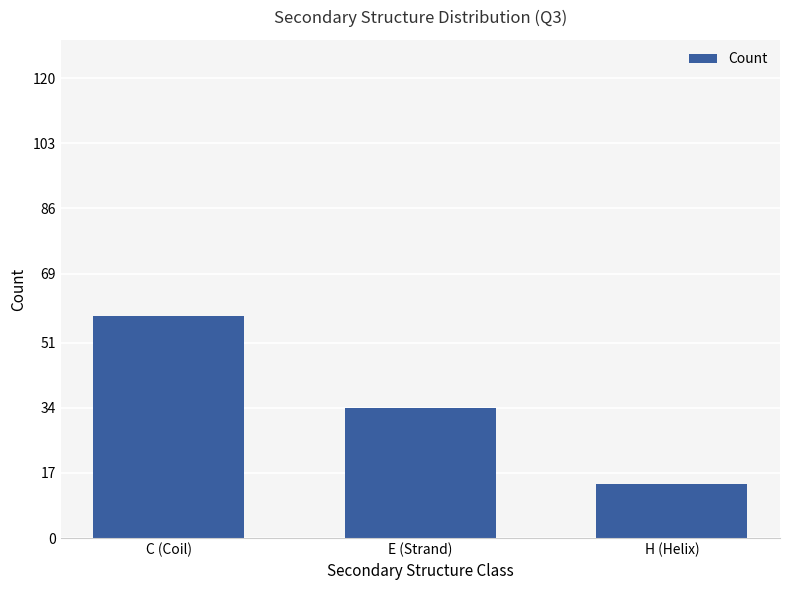

What is the difference between the maximum and minimum values?

44